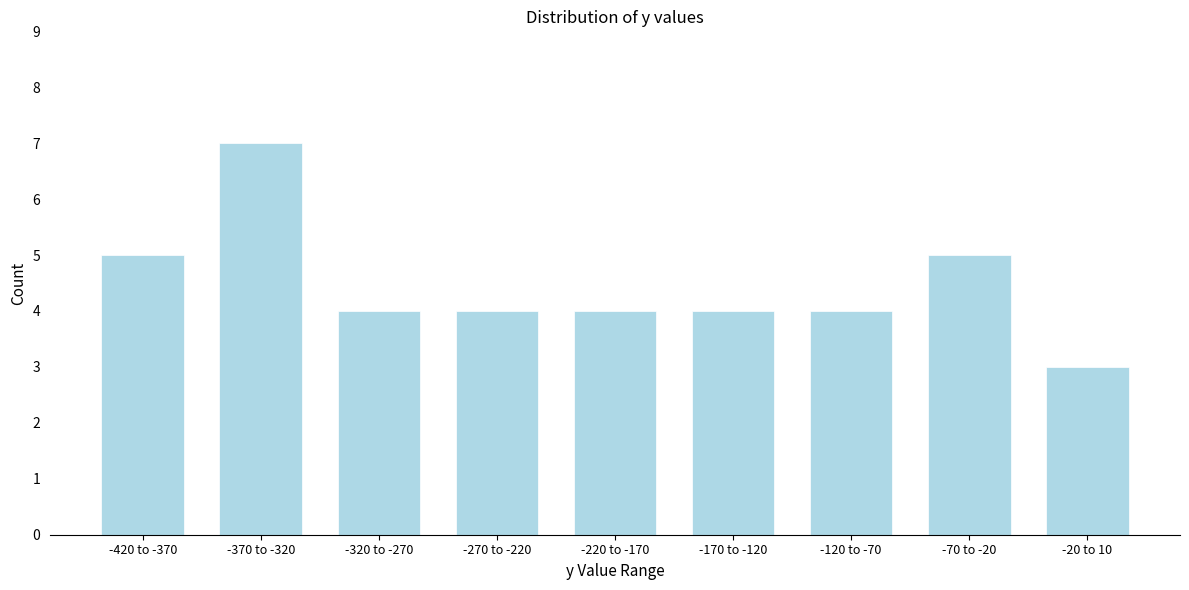

Reading left to right, transcribe all the data shown in this chart.

5	7	4	4	4	4	4	5	3